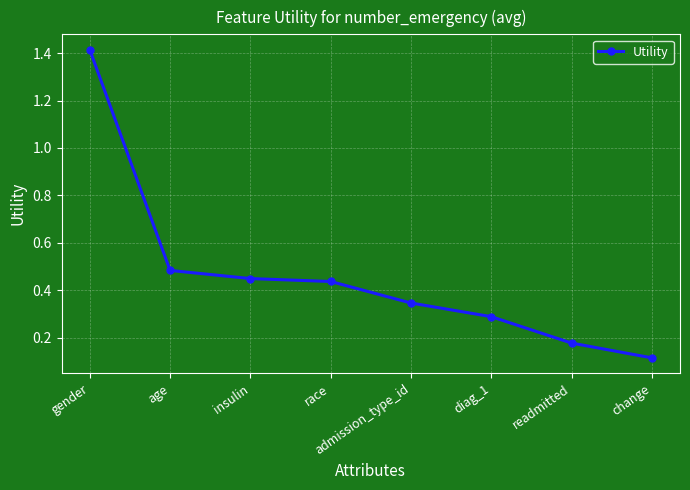

How many distinct data groups are displayed?

1